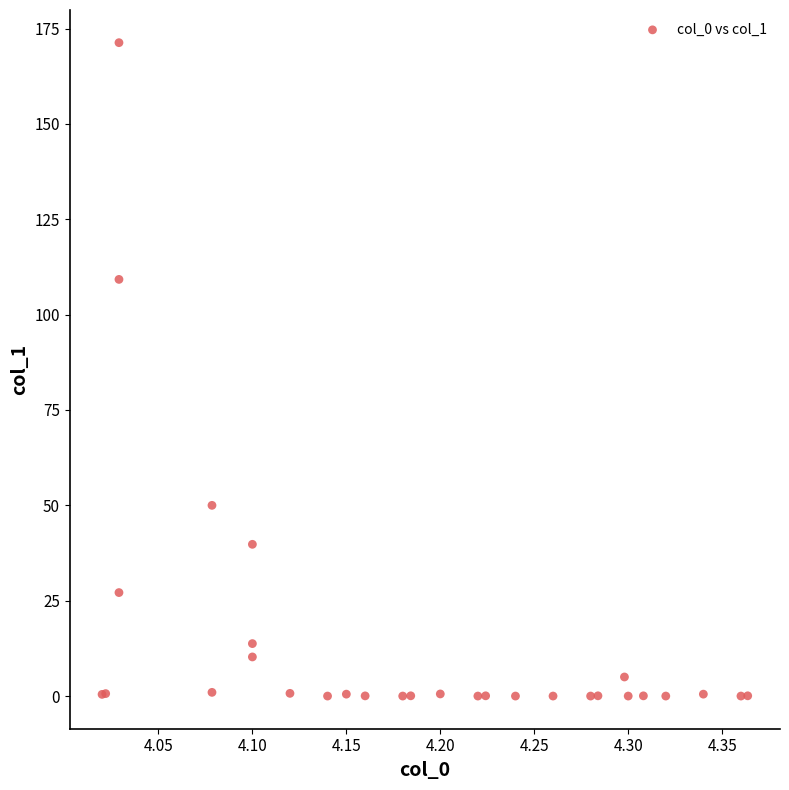

What Y value in the scatter plot is closest to 85?

109.2